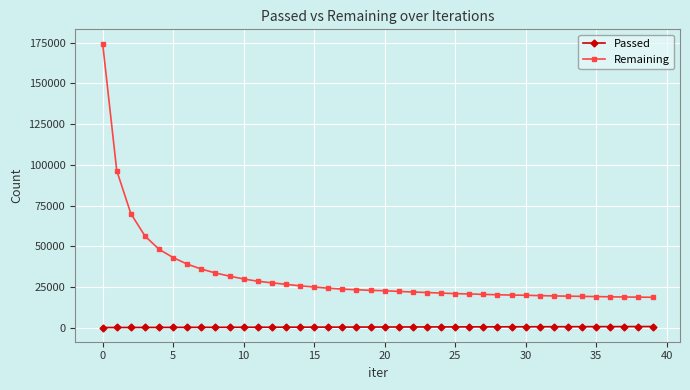

What is the maximum value shown in the chart?

174482